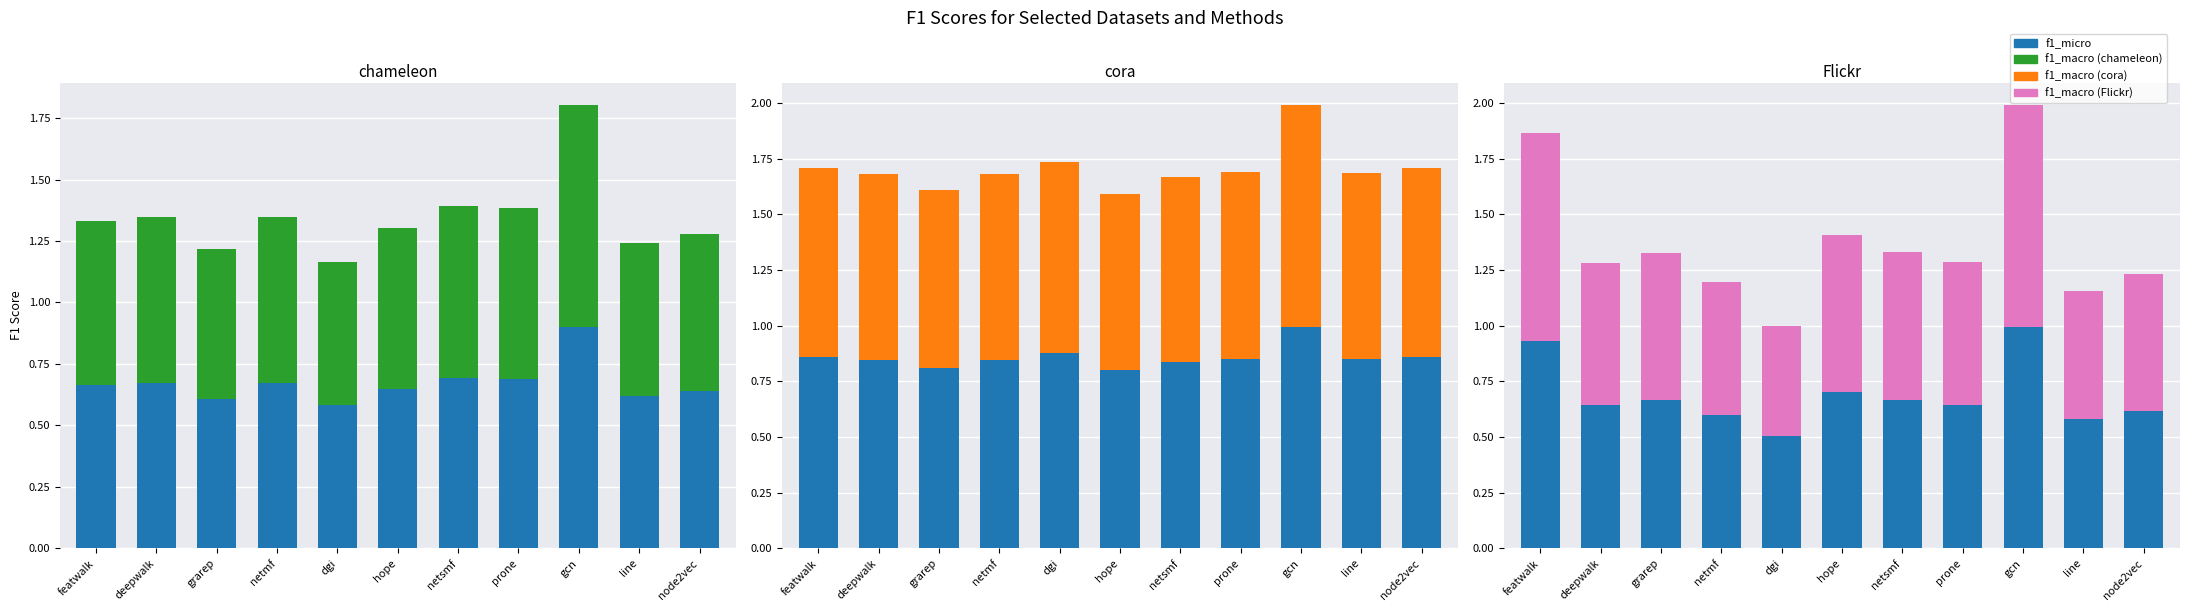

What is the label of the 4th bar from the right?

prone